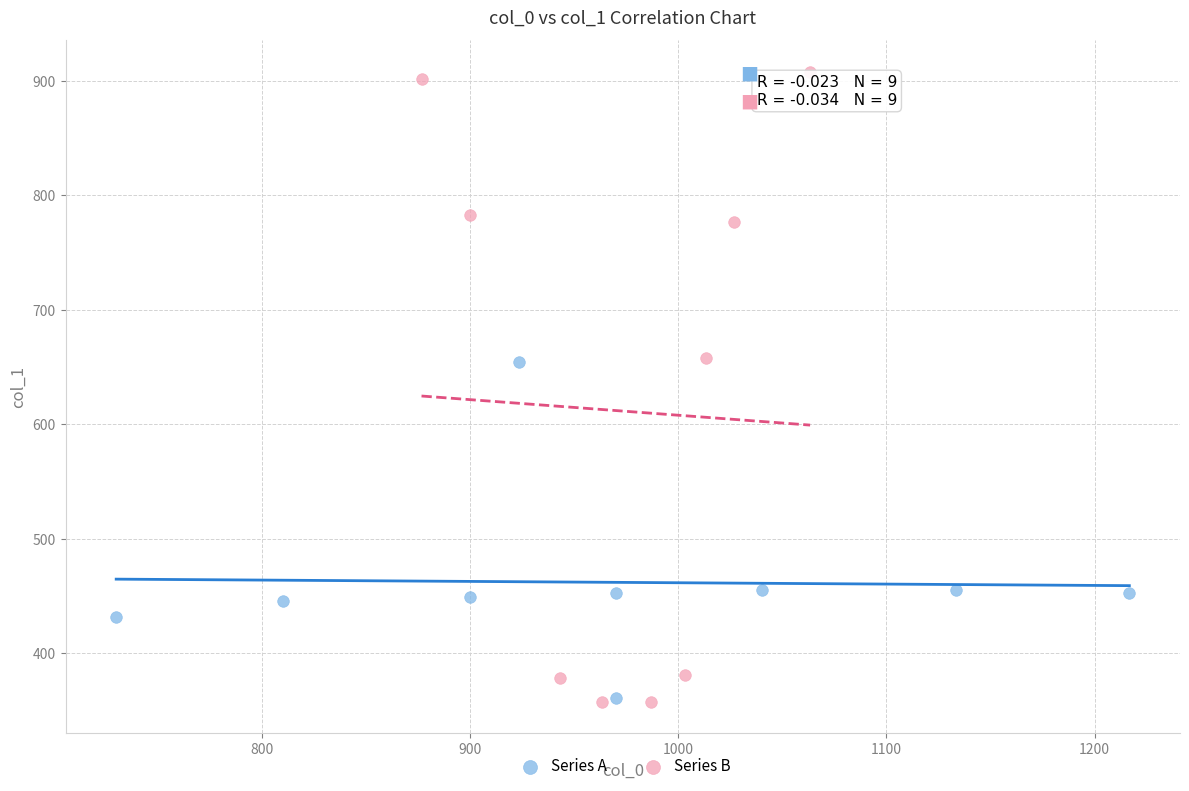

What are all the series names shown in the legend?

Series A, Series B